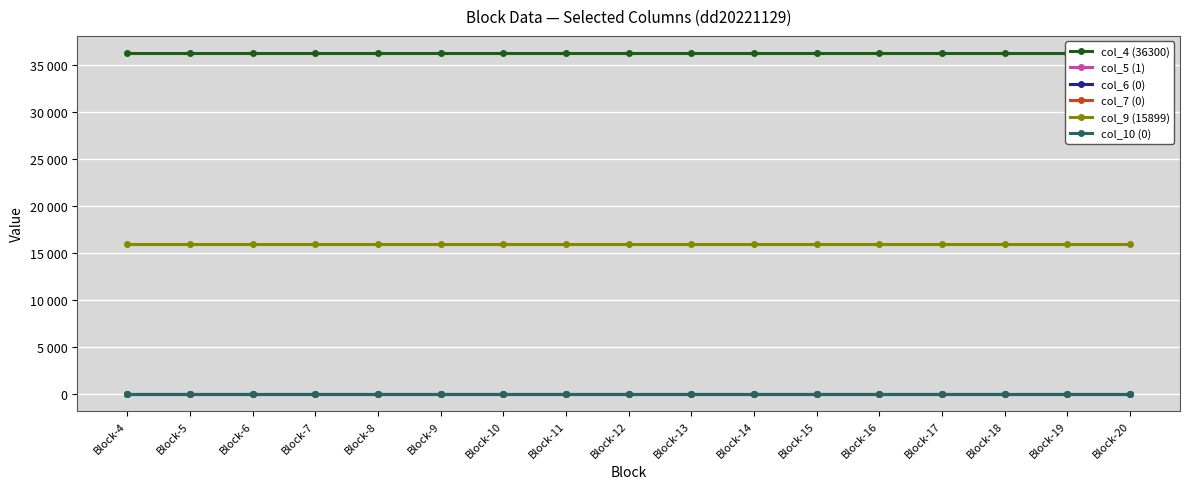

Rank the series at Block-7 from highest to lowest value.

col_4 (36300), col_9 (15899), col_5 (1), col_6 (0), col_7 (0), col_10 (0)